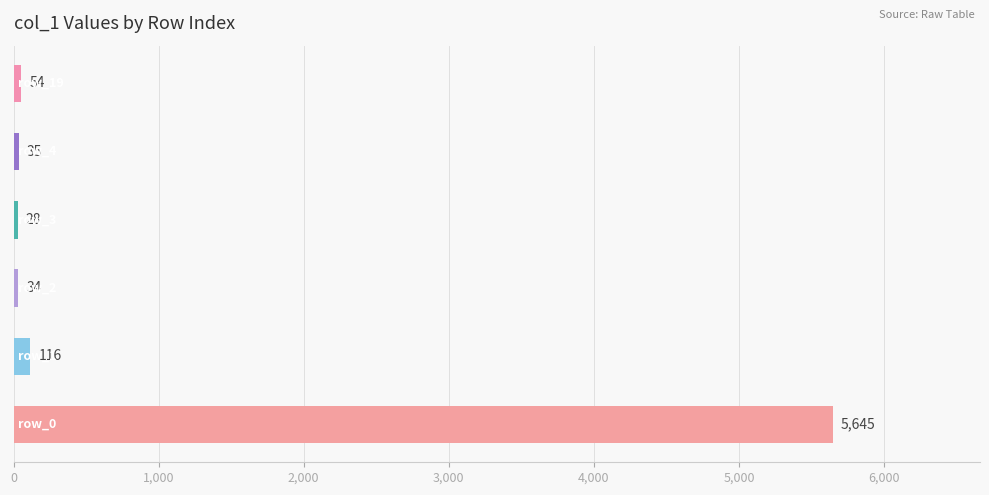

What is the greatest value displayed?

5645